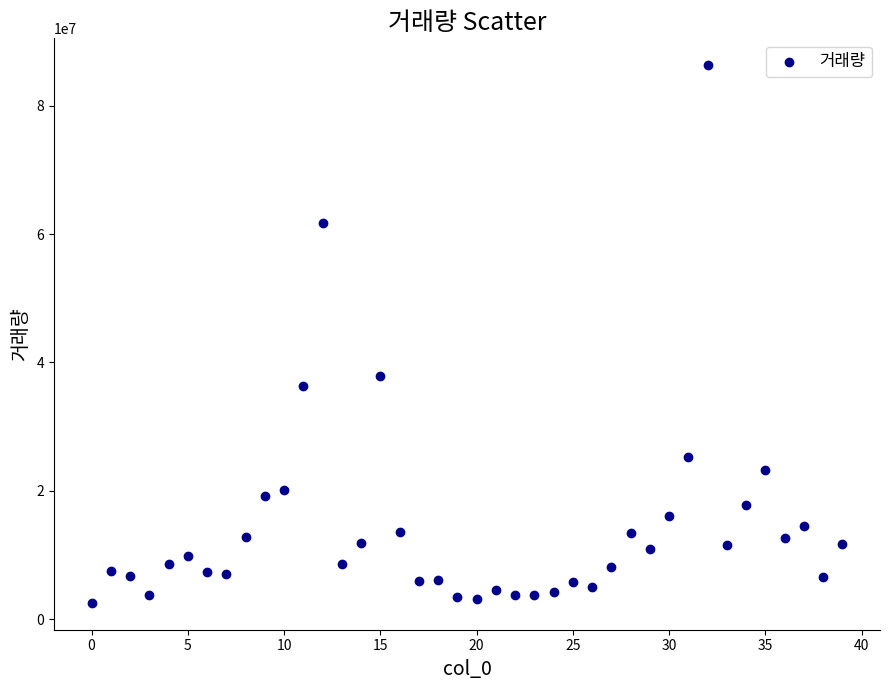

What Y value in the scatter plot is closest to 44416681?

37838069